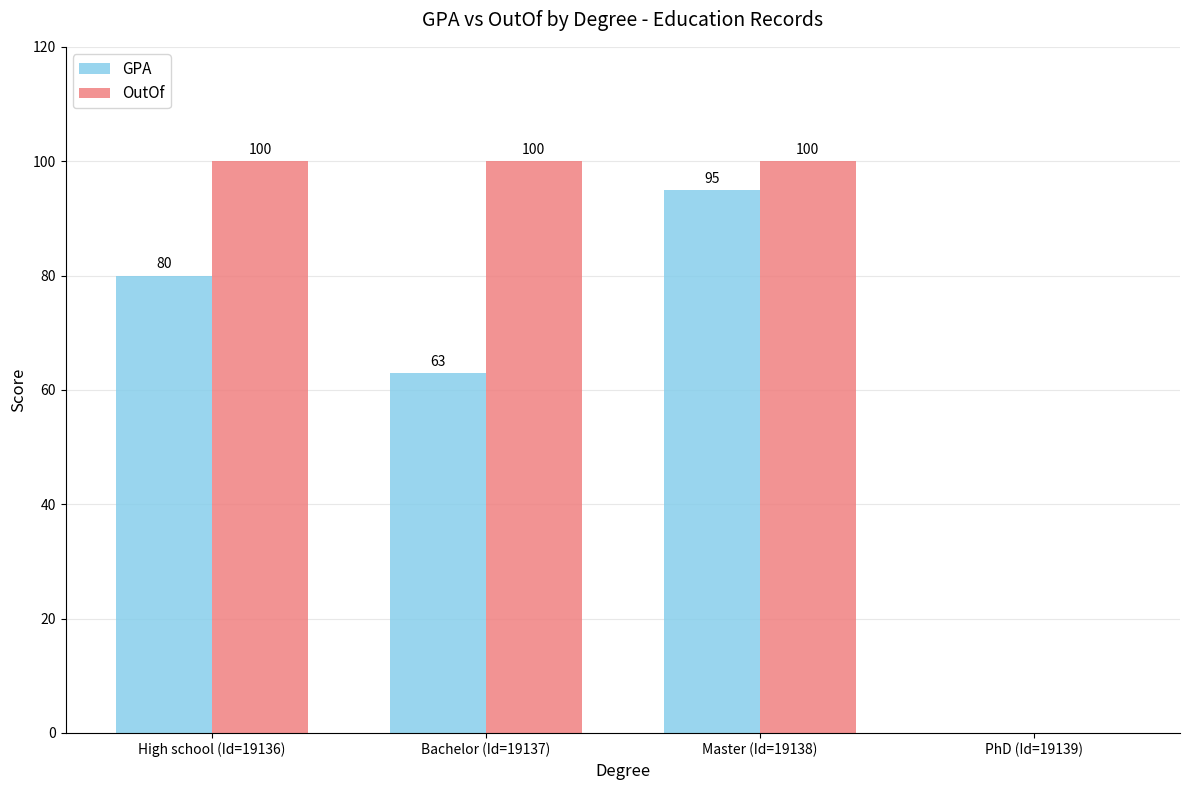

The OutOf series shows 138 at Bachelor (Id=19137). True or false?

False